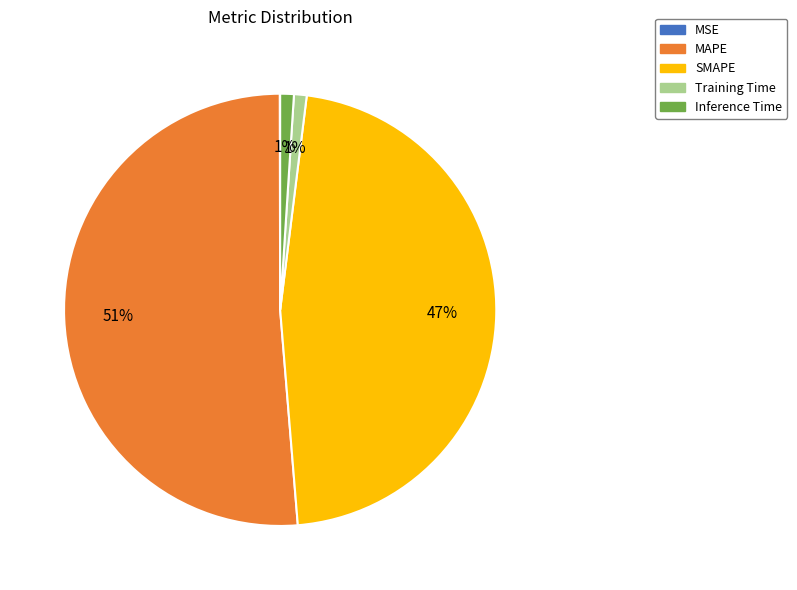

Which slice is the largest?

MAPE